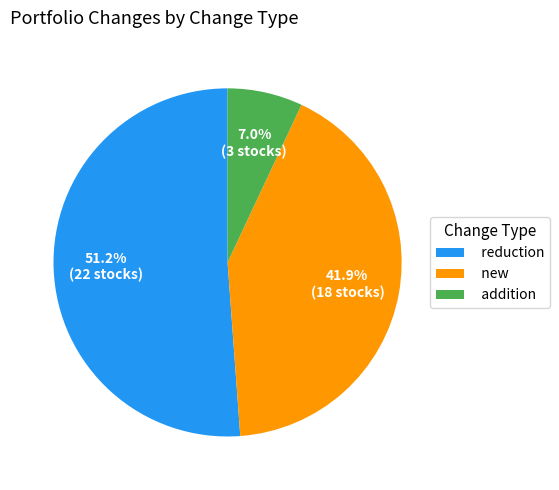

Rank the categories by value from highest to lowest.

reduction, new, addition